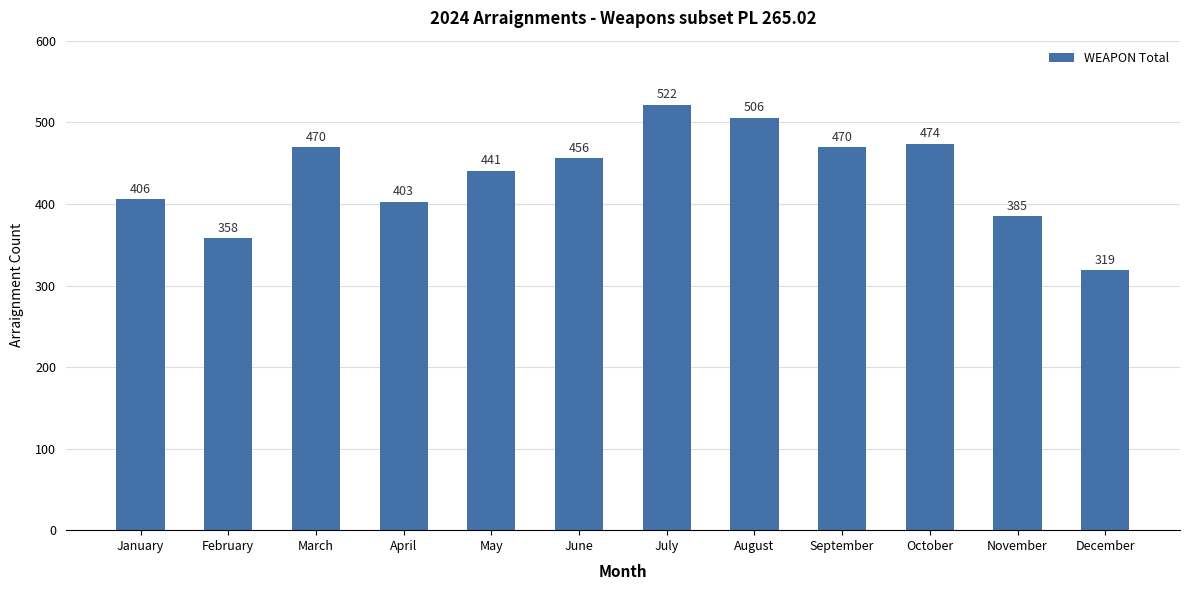

What is the maximum value shown in the chart?

522